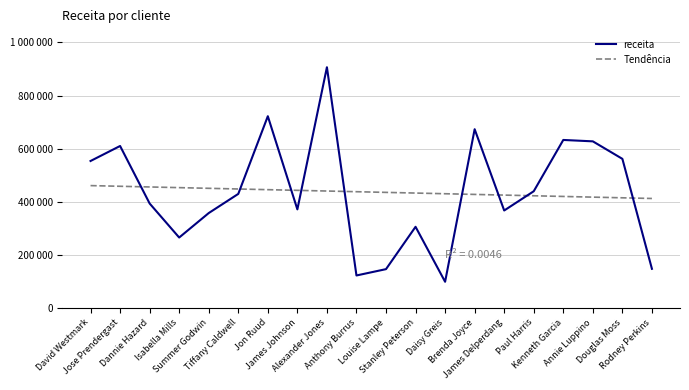

Rank the series at Annie Luppino from highest to lowest value.

receita, Tendência